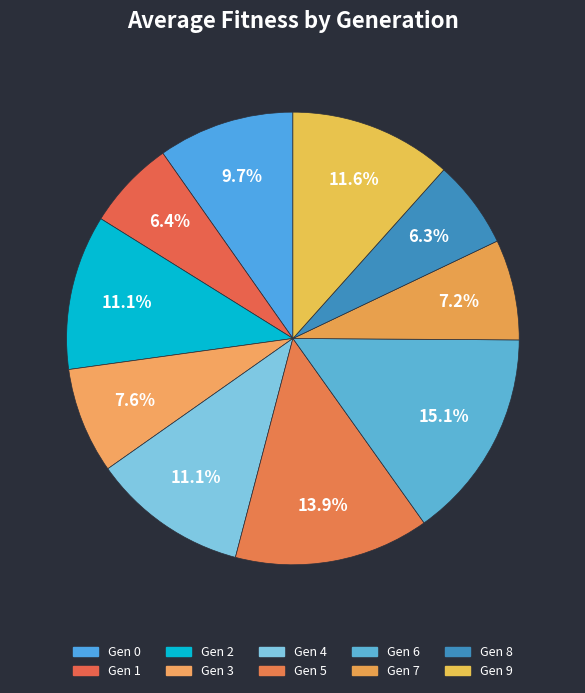

Rank the categories by value from highest to lowest.

6, 5, 9, 4, 2, 0, 3, 7, 1, 8